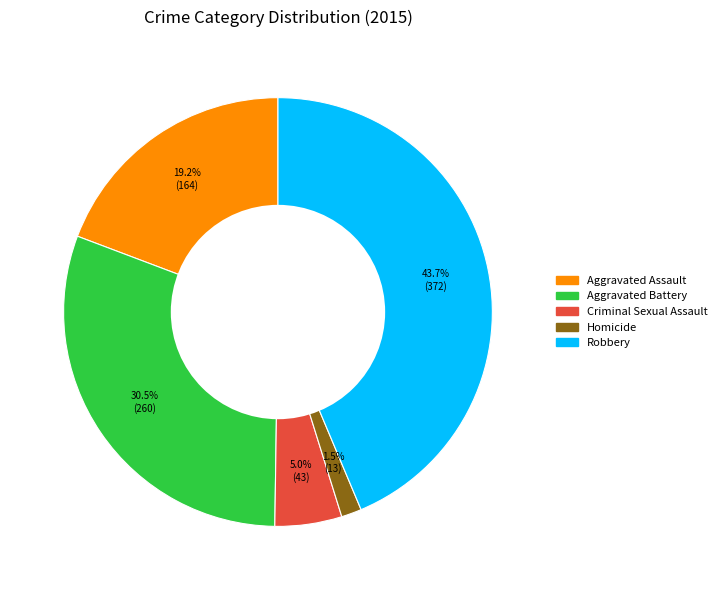

Does any single category account for the majority?

No